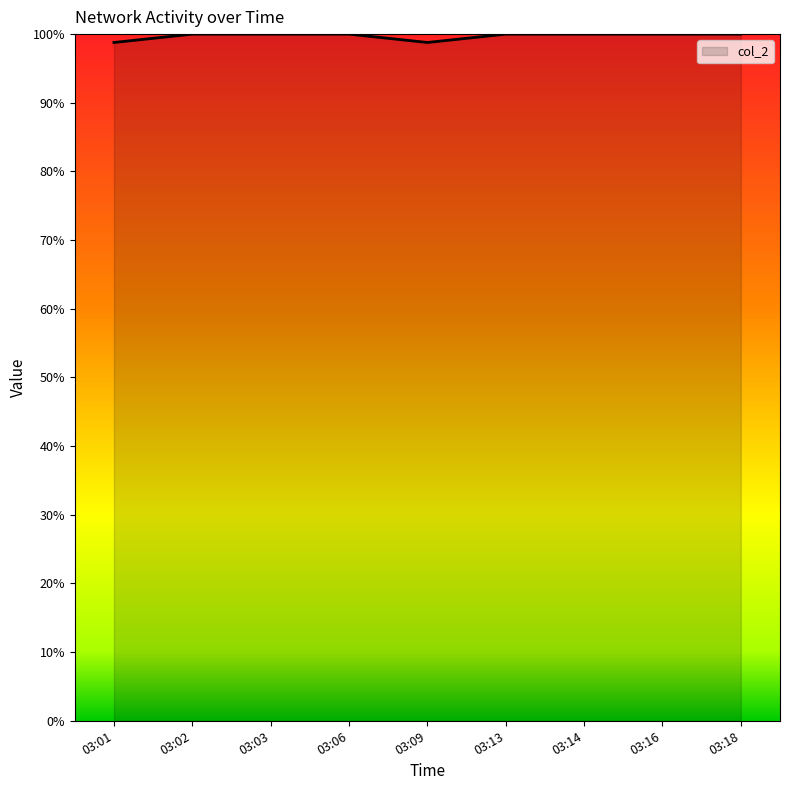

Approximately how many times larger is the value at 03:18 compared to 03:03?

1.0